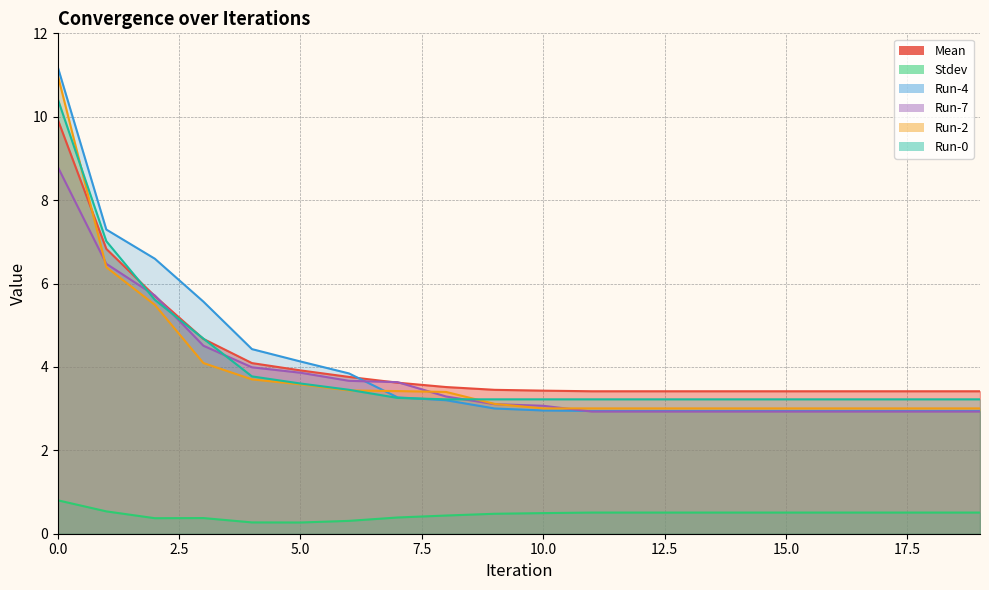

True or false: Run-4 has a value of 3.2 at 8.

True